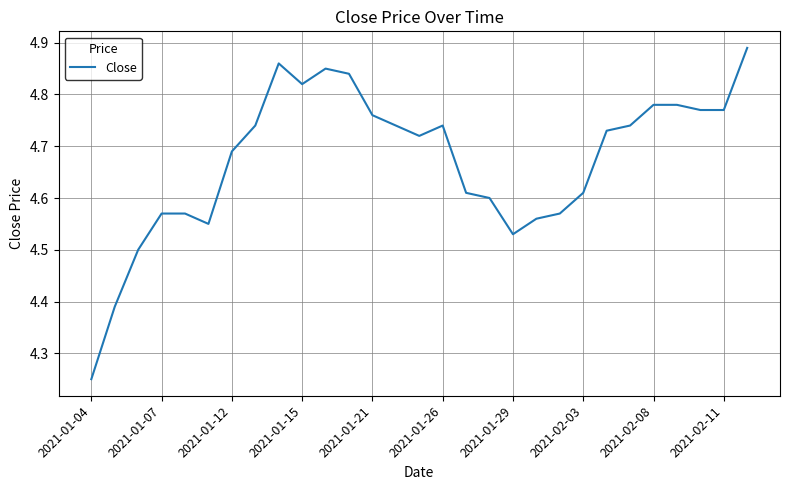

What is the difference between the maximum and minimum values?

0.6